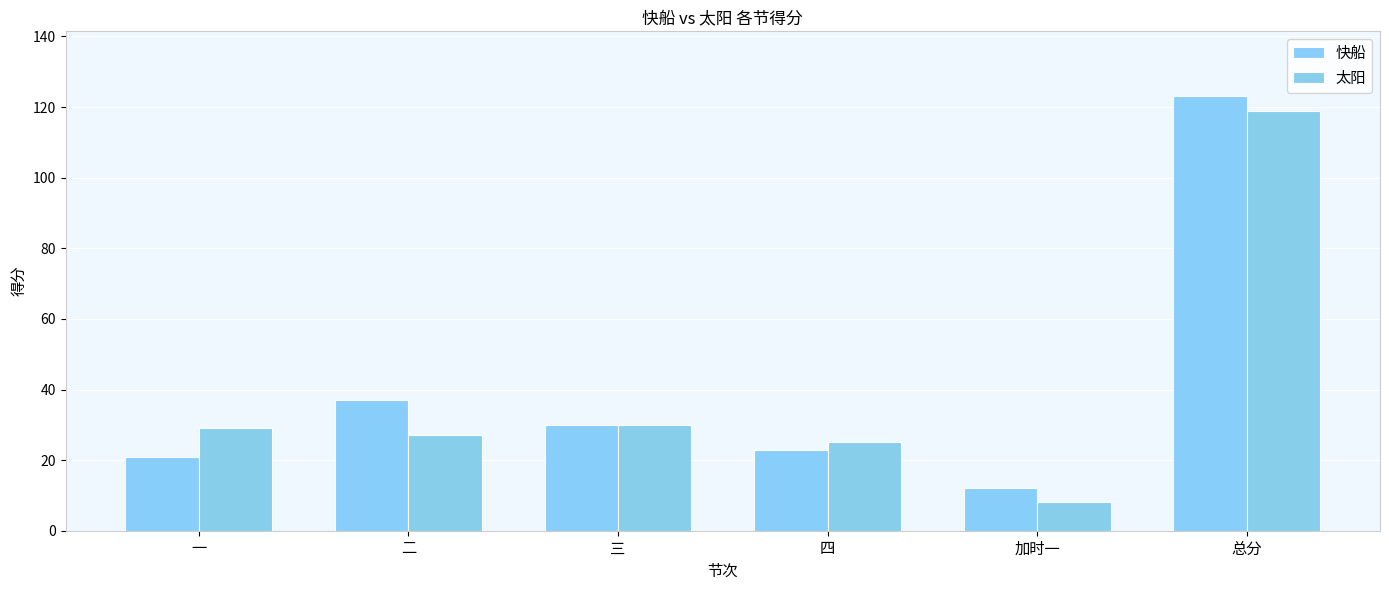

What is the maximum value shown in the chart?

123